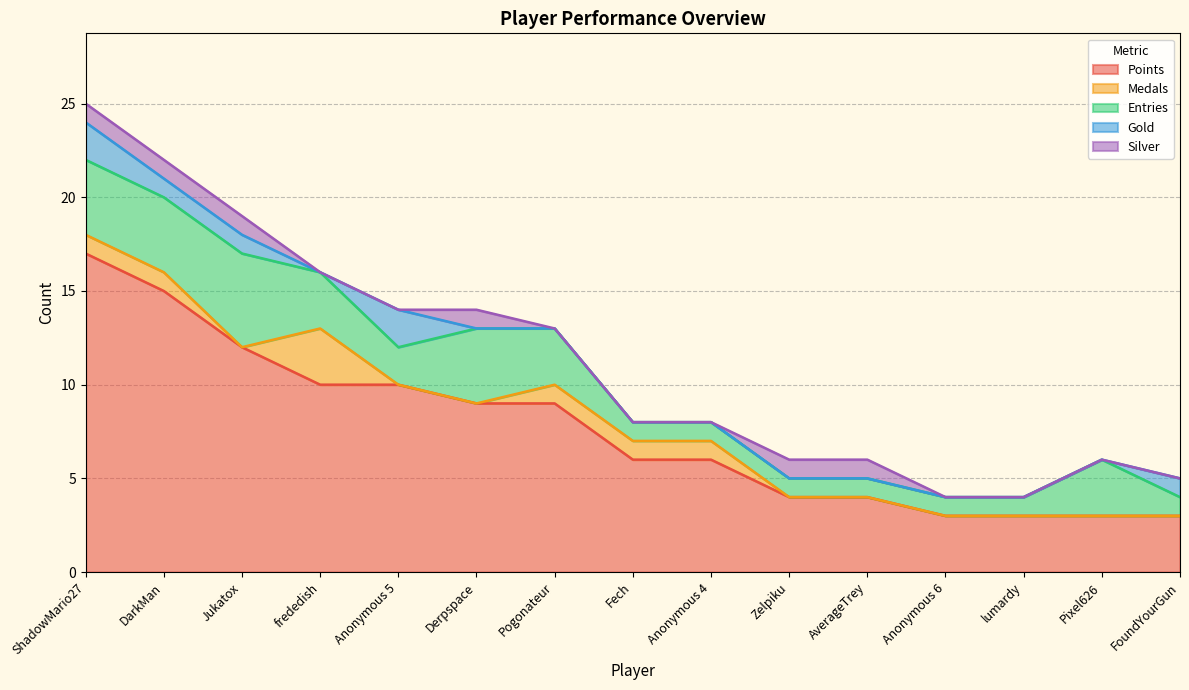

Reading right to left, list all the values displayed in this chart.

Points: FoundYourGun=3	Pixel626=3	lumardy=3	Anonymous 6=3	AverageTrey=4	Zelpiku=4	Anonymous 4=6	Fech=6	Pogonateur=9	Derpspace=9	Anonymous 5=10	frededish=10	Jukatox=12	DarkMan=15	ShadowMario27=17
Medals: FoundYourGun=0	Pixel626=0	lumardy=0	Anonymous 6=0	AverageTrey=0	Zelpiku=0	Anonymous 4=1	Fech=1	Pogonateur=1	Derpspace=0	Anonymous 5=0	frededish=3	Jukatox=0	DarkMan=1	ShadowMario27=1
Entries: FoundYourGun=1	Pixel626=3	lumardy=1	Anonymous 6=1	AverageTrey=1	Zelpiku=1	Anonymous 4=1	Fech=1	Pogonateur=3	Derpspace=4	Anonymous 5=2	frededish=3	Jukatox=5	DarkMan=4	ShadowMario27=4
Gold: FoundYourGun=1	Pixel626=0	lumardy=0	Anonymous 6=0	AverageTrey=0	Zelpiku=0	Anonymous 4=0	Fech=0	Pogonateur=0	Derpspace=0	Anonymous 5=2	frededish=0	Jukatox=1	DarkMan=1	ShadowMario27=2
Silver: FoundYourGun=0	Pixel626=0	lumardy=0	Anonymous 6=0	AverageTrey=1	Zelpiku=1	Anonymous 4=0	Fech=0	Pogonateur=0	Derpspace=1	Anonymous 5=0	frededish=0	Jukatox=1	DarkMan=1	ShadowMario27=1